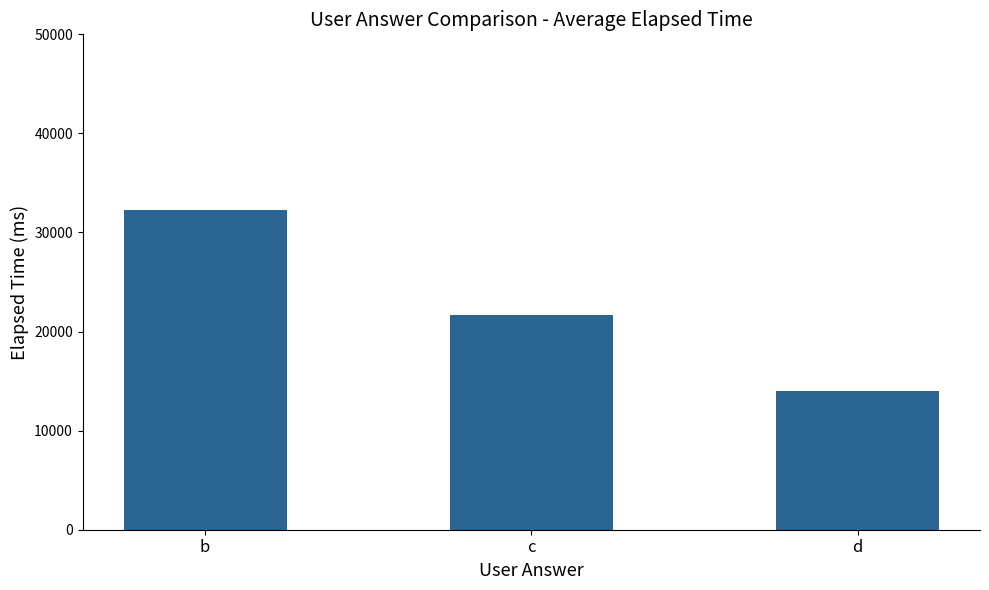

Count the number of categories in the chart.

3